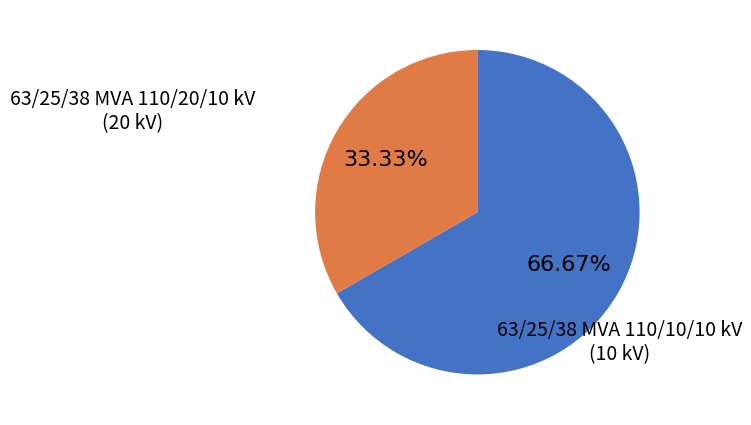

Is there any slice that represents more than half of the pie?

Yes